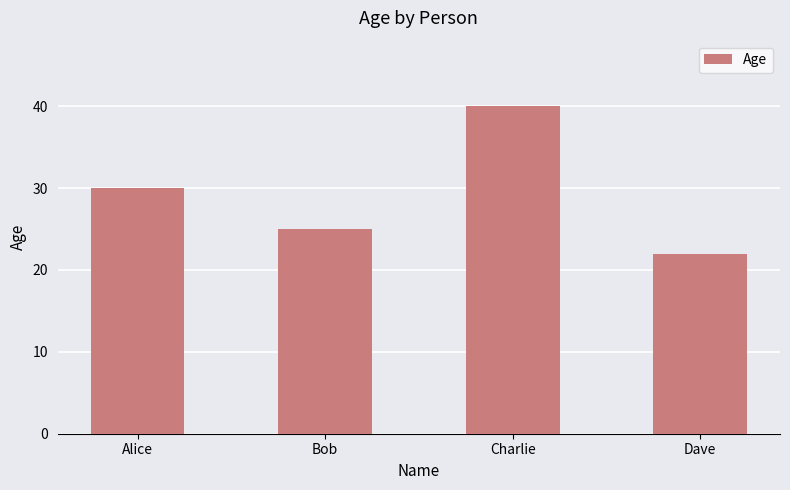

What is the sum of all values?

117